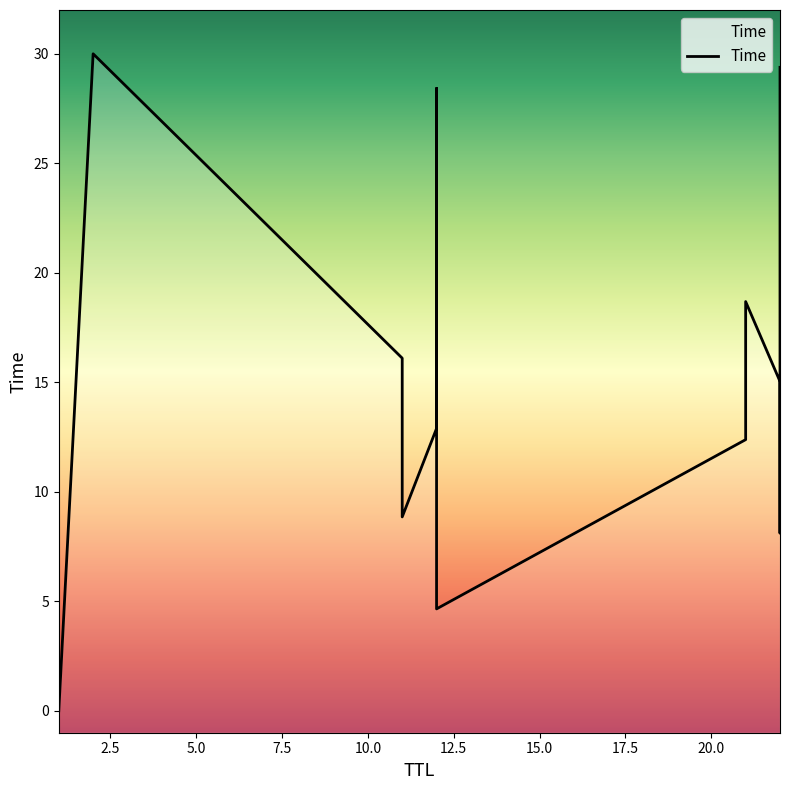

How many categories are shown in the chart?

14